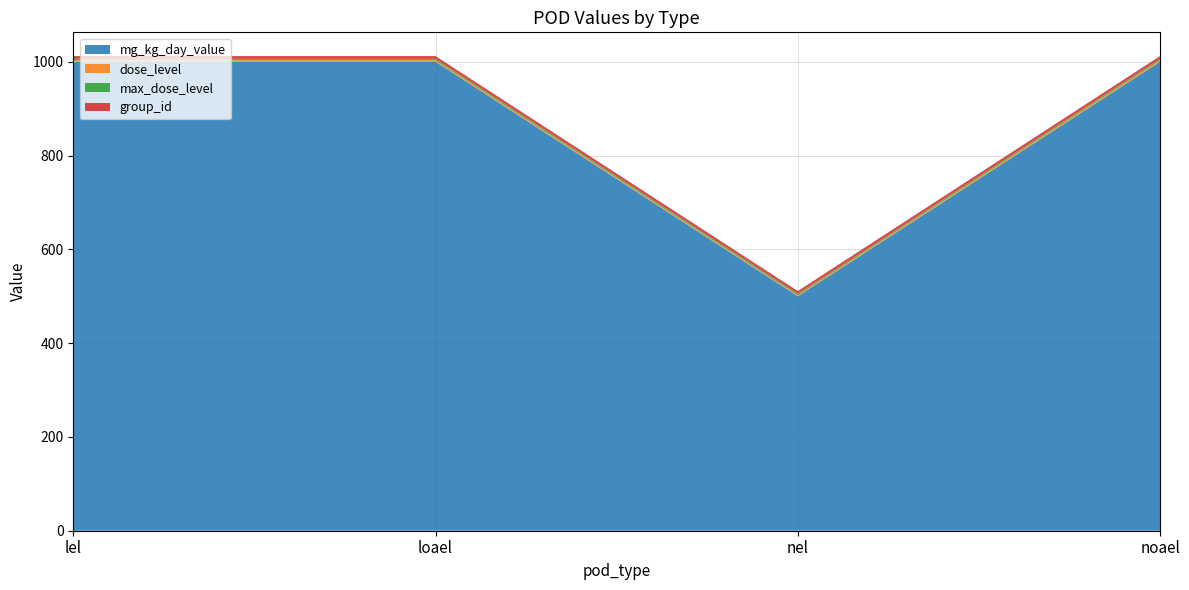

Reading left to right, extract all data points from this chart.

mg_kg_day_value: 1000	1000	500	1000
dose_level: 3	3	2	3
max_dose_level: 3	3	3	3
group_id: 6	6	6	6